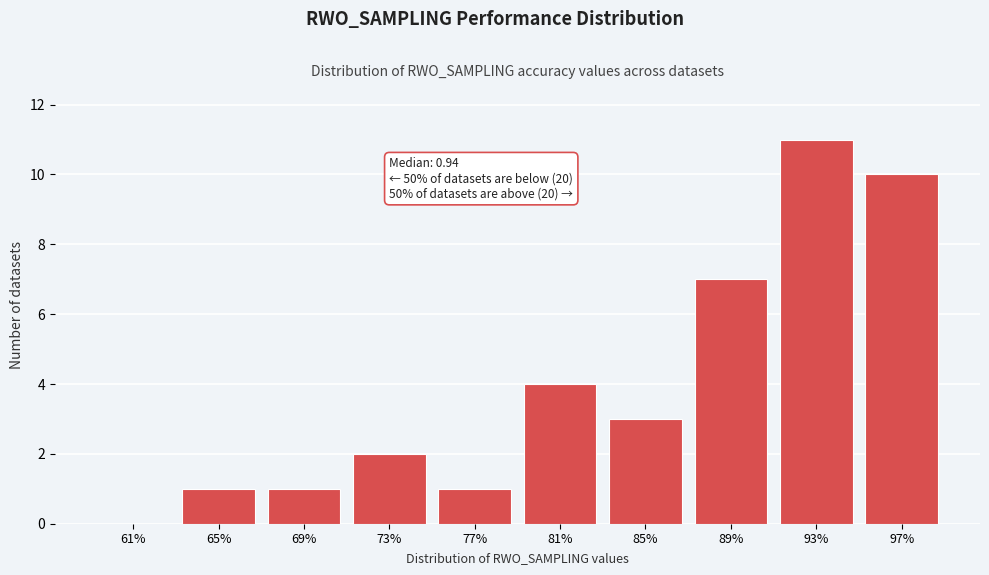

Reading right to left, extract all data points from this chart.

97%=10	93%=11	89%=7	85%=3	81%=4	77%=1	73%=2	69%=1	65%=1	61%=0